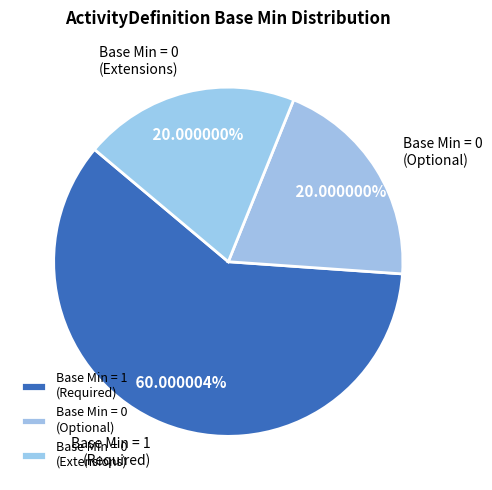

Is the sum of Base Min = 0 (Extensions) and Base Min = 1 (Required) greater than half?

Yes